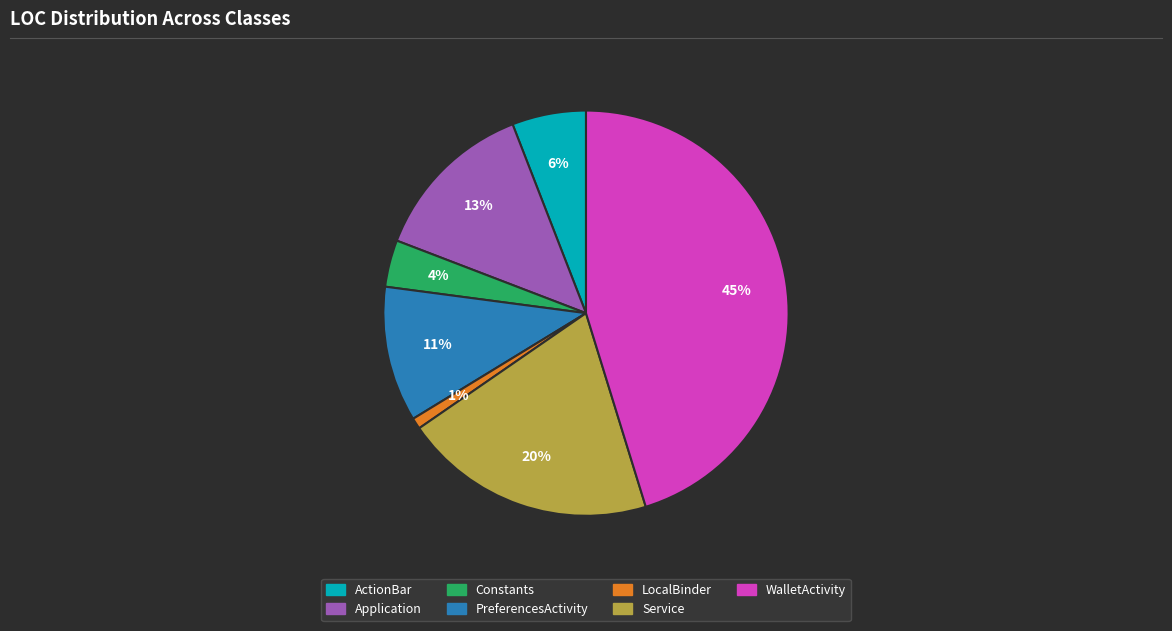

True or false: LocalBinder accounts for 1% of the total.

True